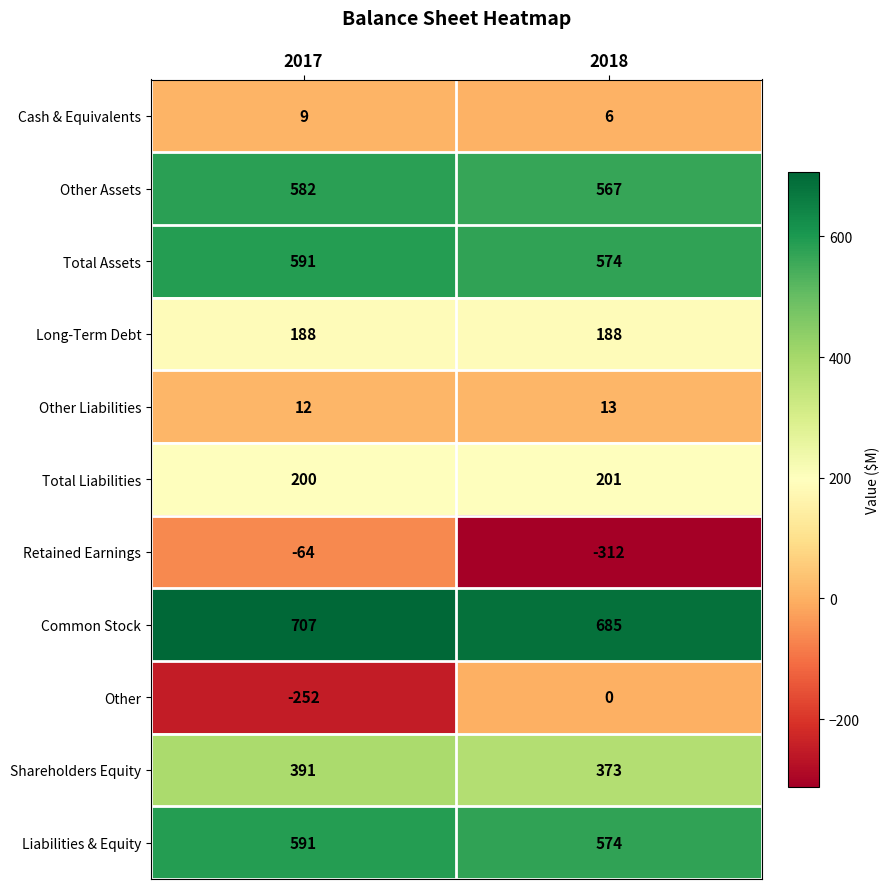

Where is Liabilities & Equity nearest to the value 582?

2018